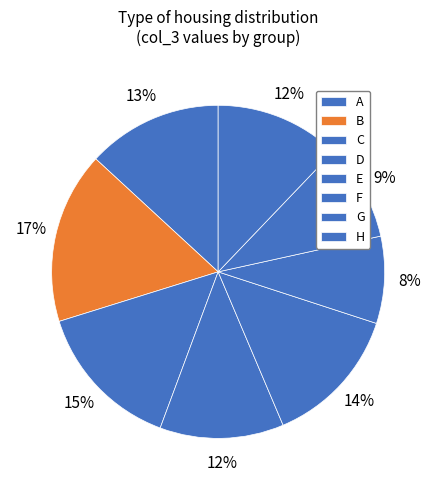

What percentage is the F slice, to the nearest percent?

8%